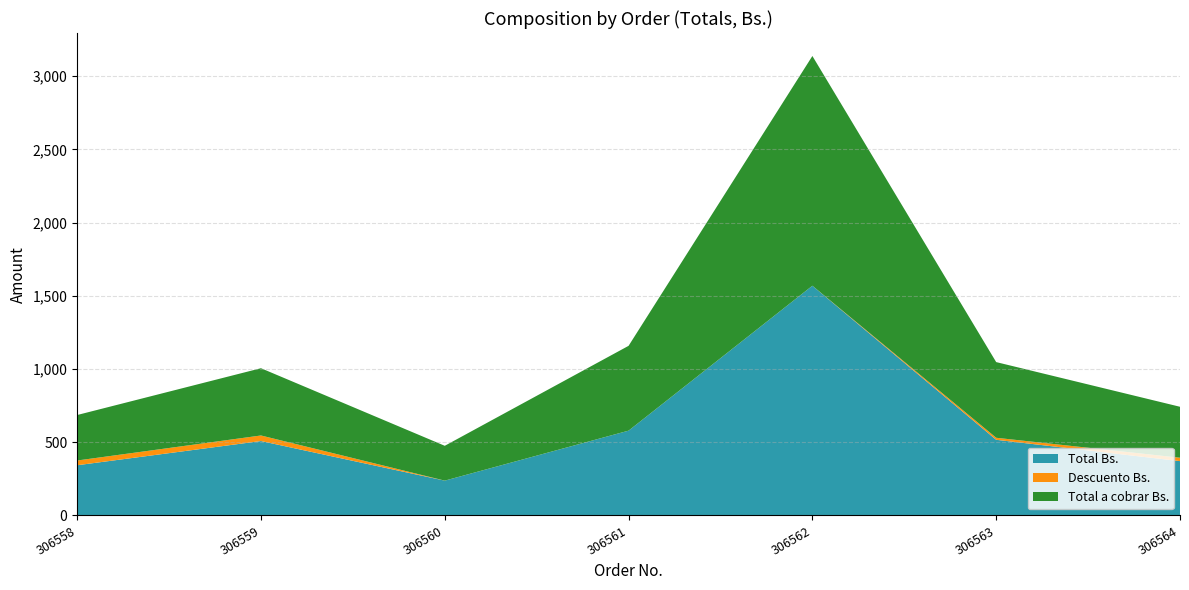

Reading left to right, extract all data points from this chart.

Total Bs.: 306558=343.0	306559=508.3	306560=237.9	306561=579.3	306562=1569.1	306563=516.8	306564=371.2
Descuento Bs.: 306558=32.4	306559=38.0	306560=0.0	306561=0.0	306562=0.0	306563=13.9	306564=23.1
Total a cobrar Bs.: 306558=310.7	306559=459.4	306560=237.9	306561=579.3	306562=1569.1	306563=516.8	306564=348.1